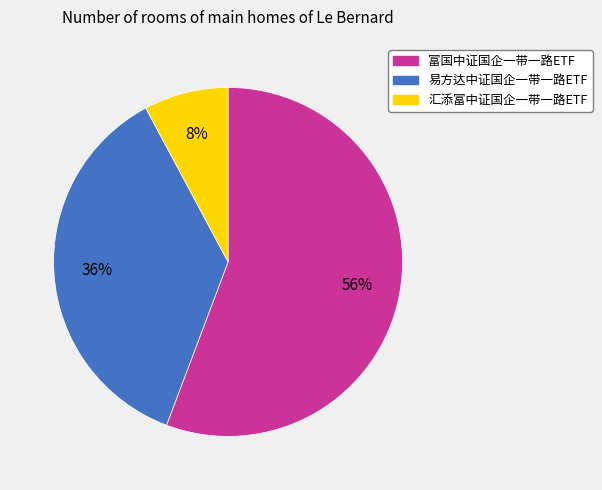

How many slices are in this pie chart?

3